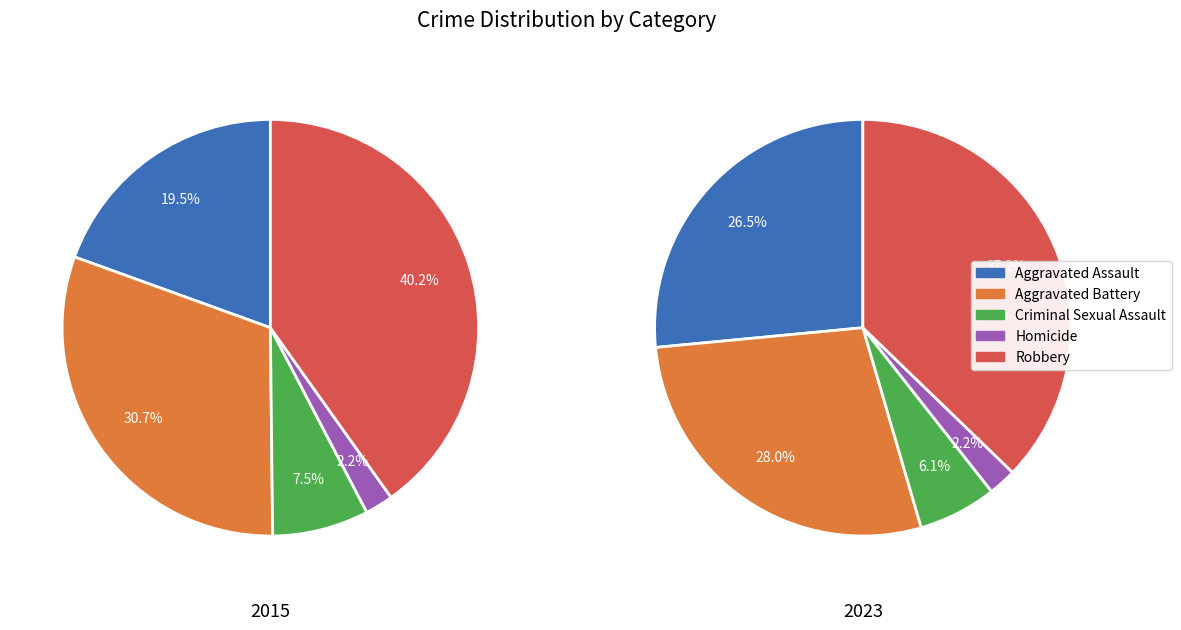

Is there a majority slice in this chart?

No